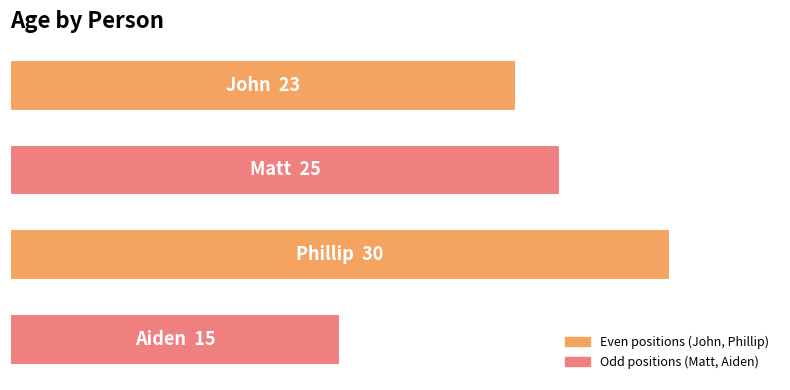

Are the bars horizontal?

Yes